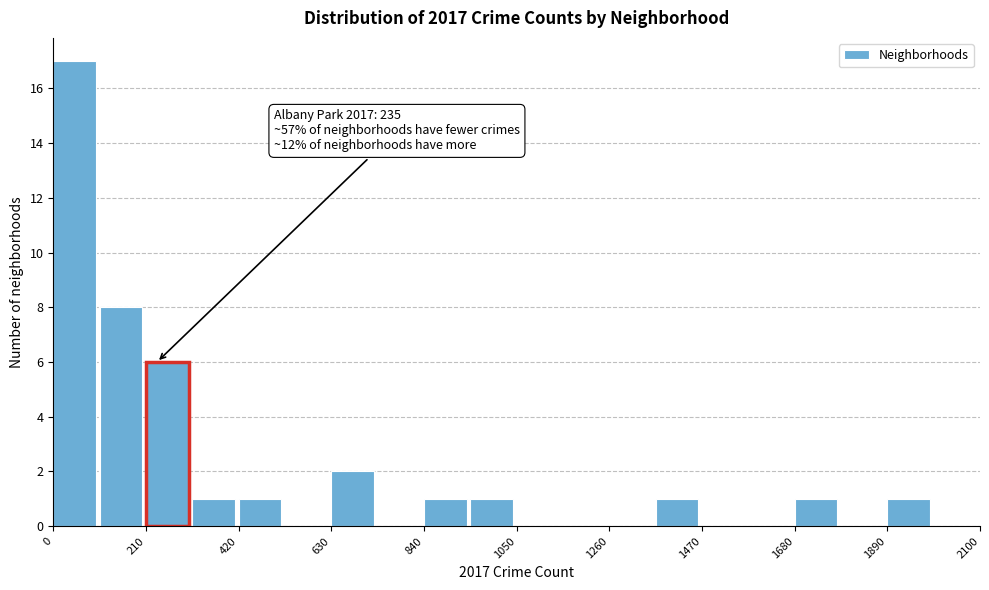

Read against the x-axis, roughly where is the centre of the tallest bar?

50